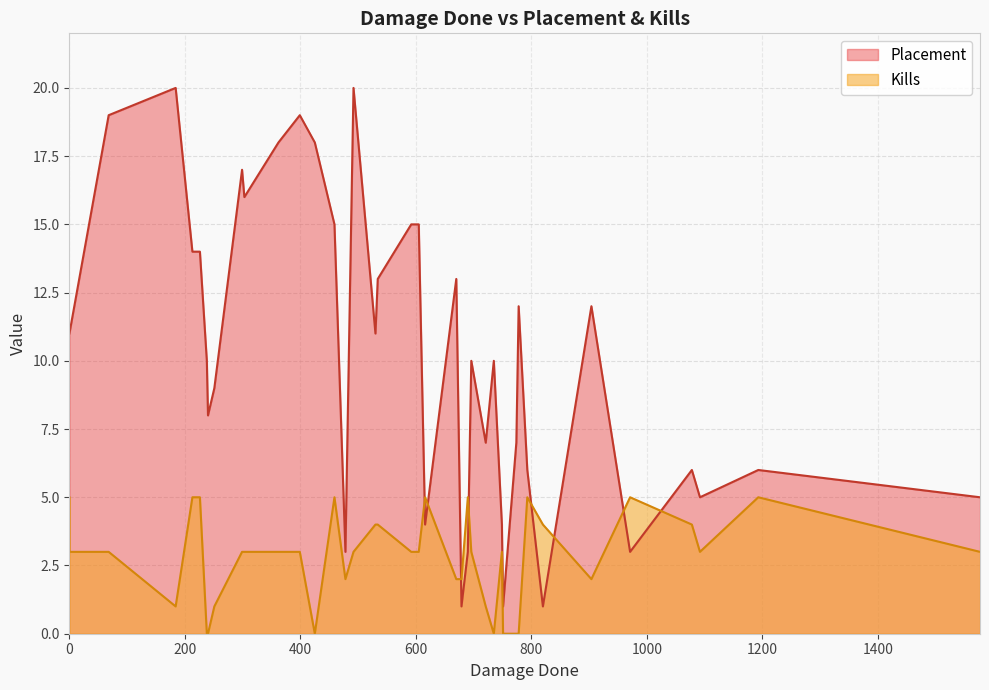

How many interior local valleys does the Placement series have?

9